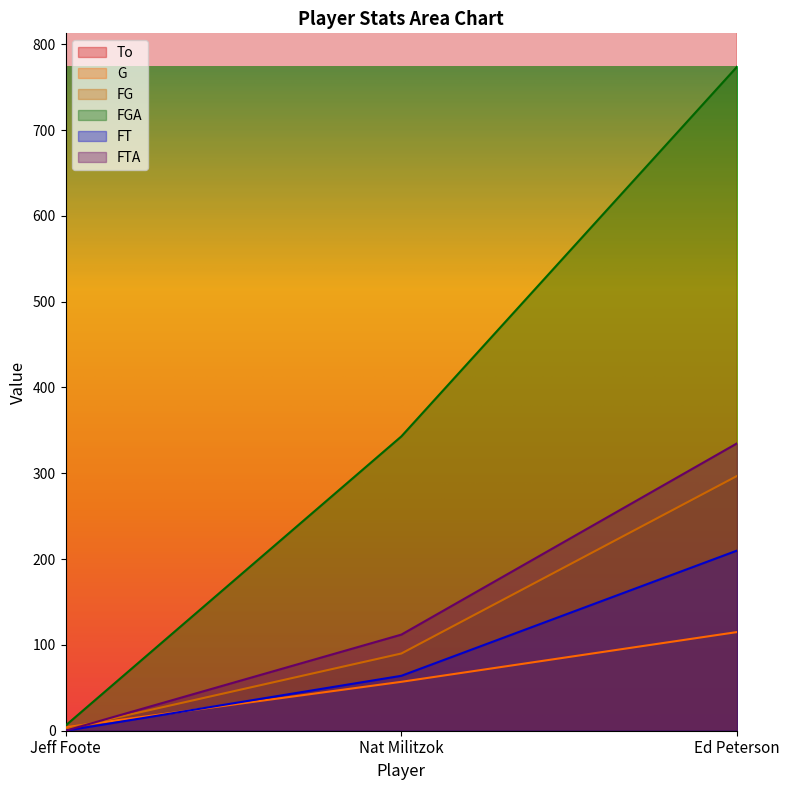

Which series has the widest spread of values?

FGA